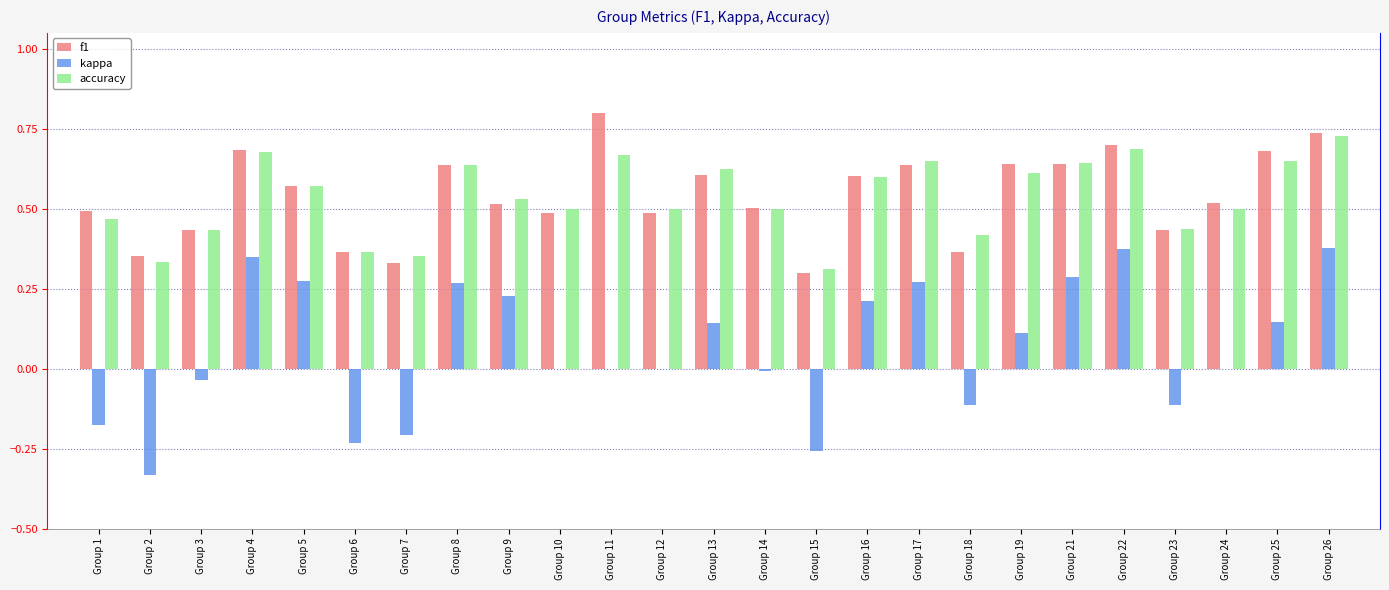

The f1 series shows 0.4 at Group 16. True or false?

False